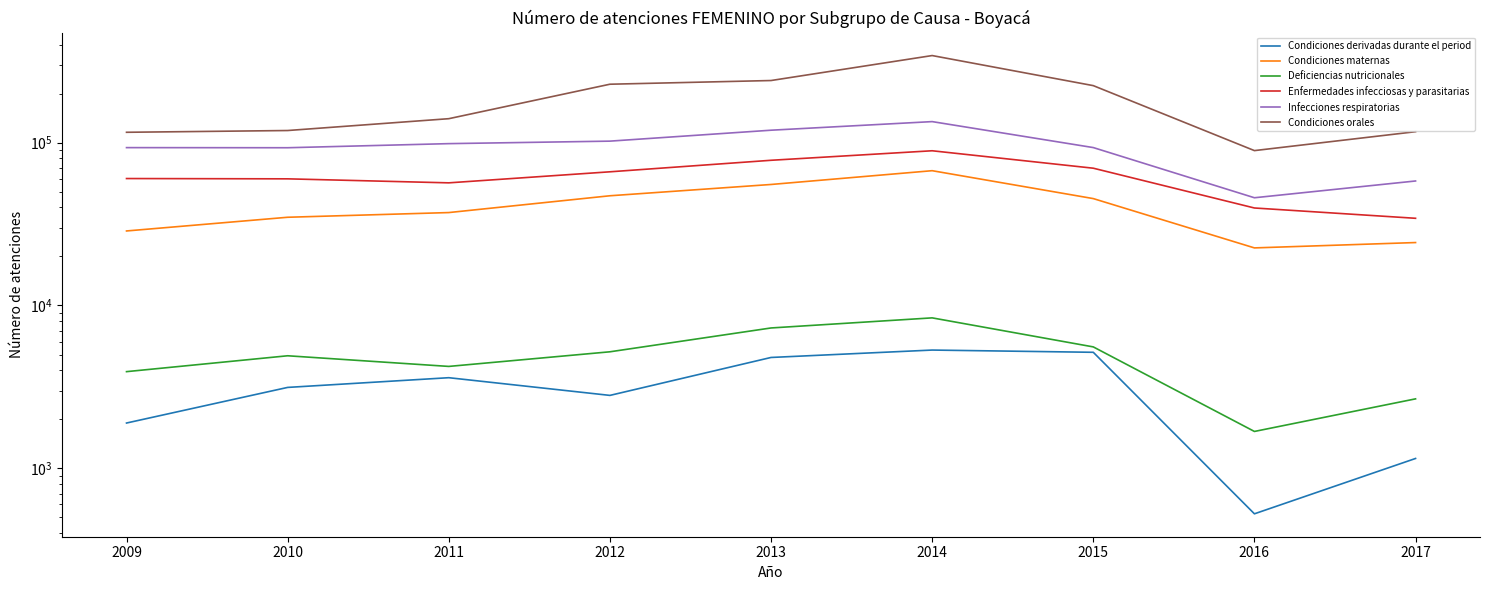

In Condiciones orales, how many points are higher than both neighbors (excluding endpoints)?

1